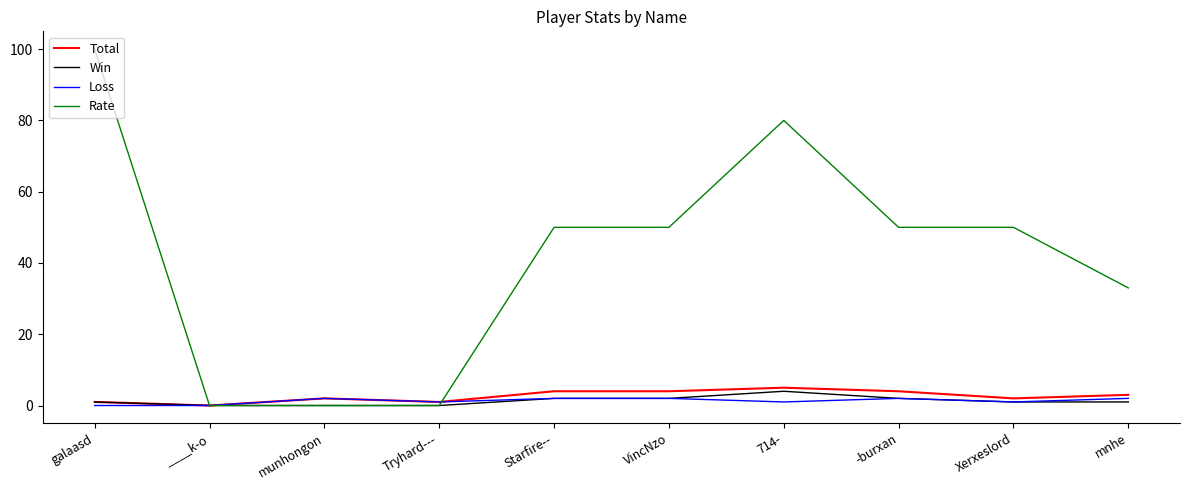

Which series has the largest total across all categories?

Rate